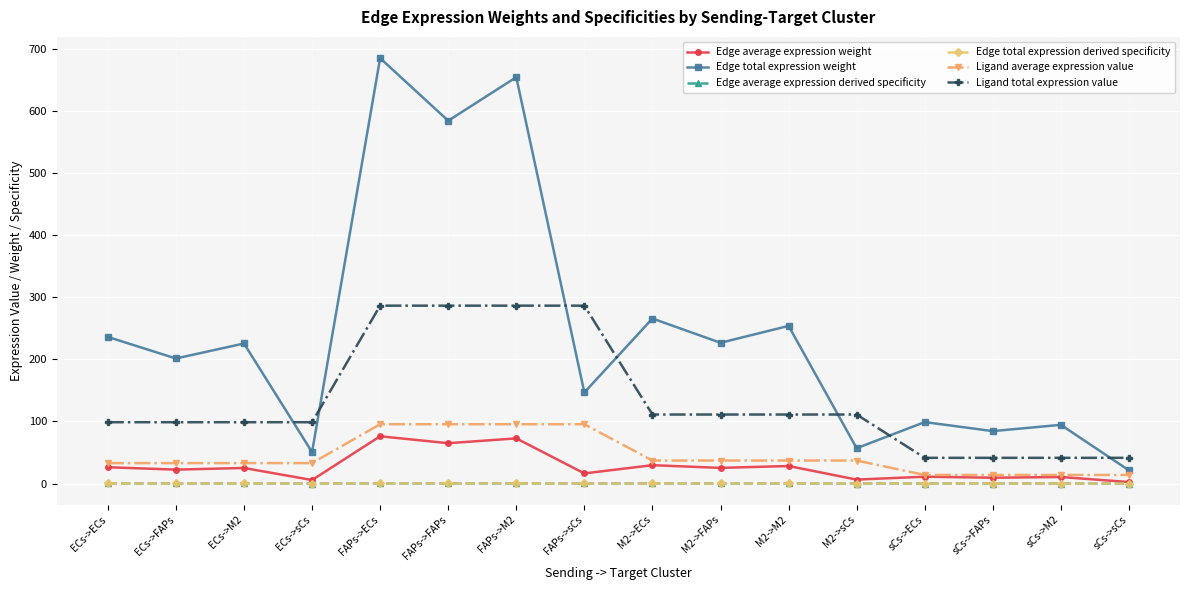

What is the difference between the highest and lowest values at ECs->M2?

225.7